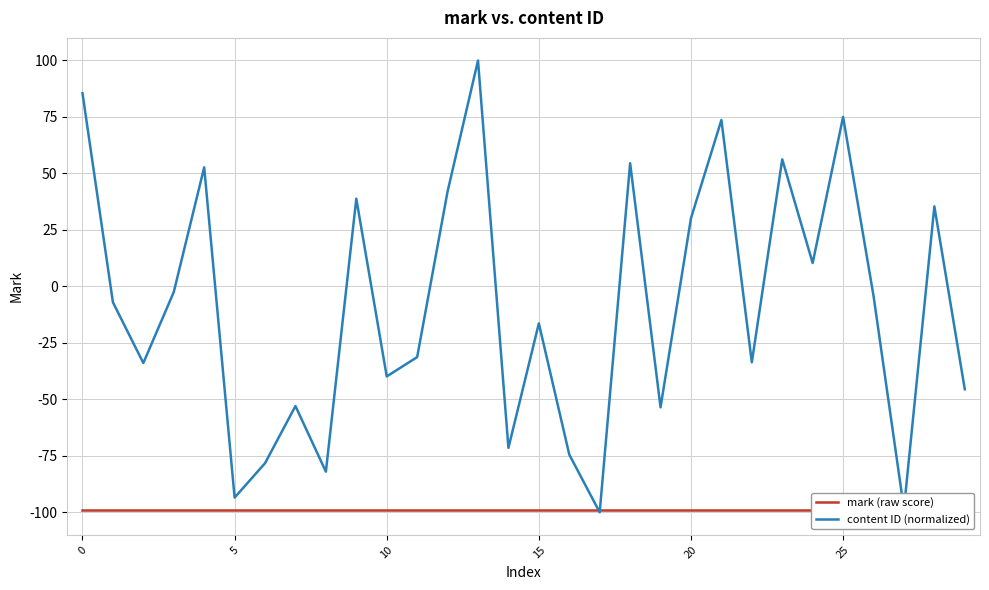

Which series has the widest spread of values?

content ID (normalized)